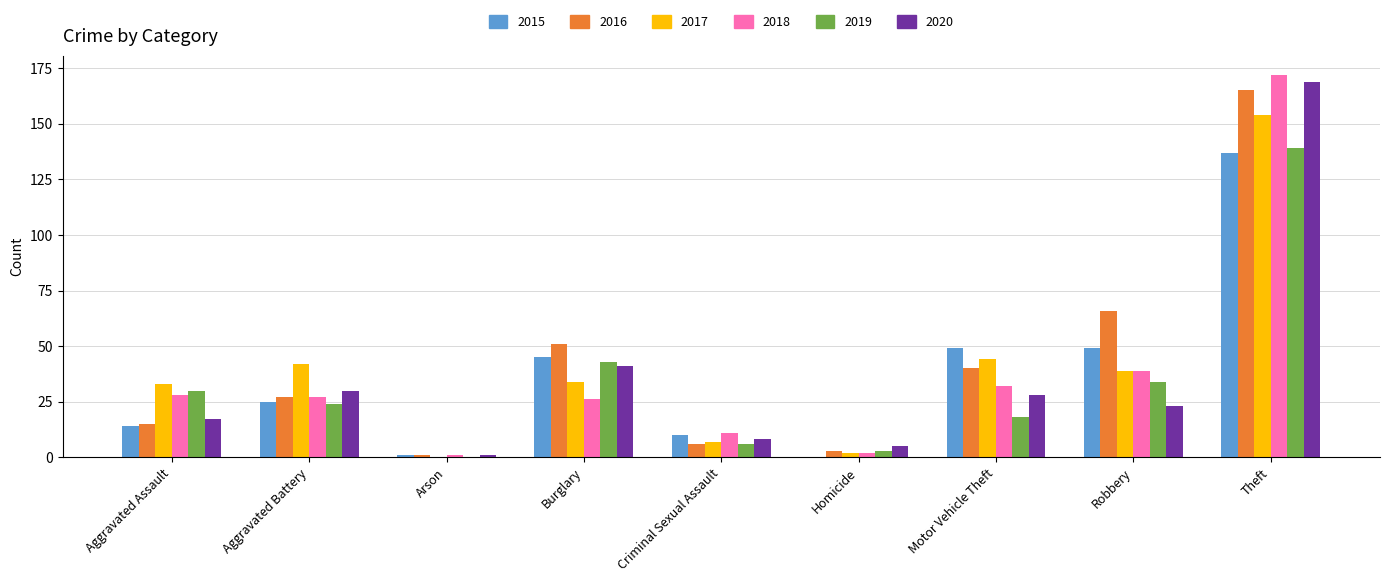

Which series changed the most between Aggravated Battery and Burglary?

2016